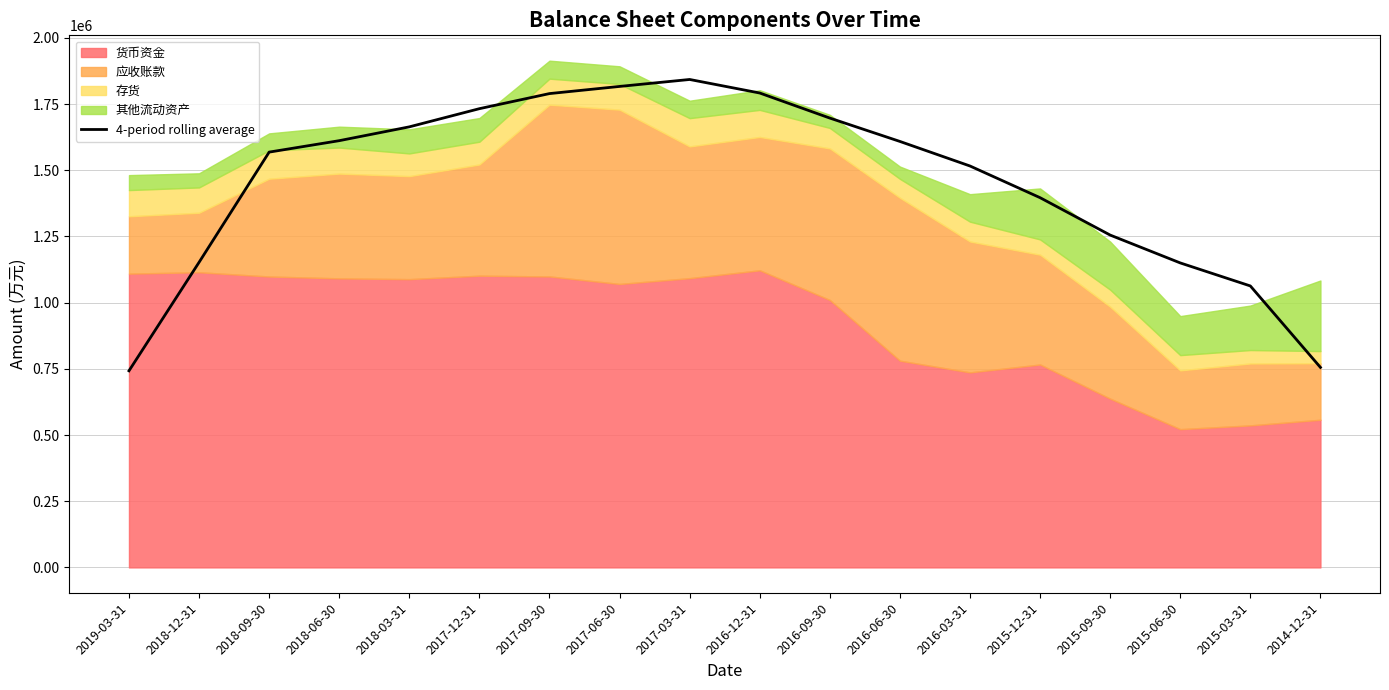

Where is the first local maximum?

2017-03-31